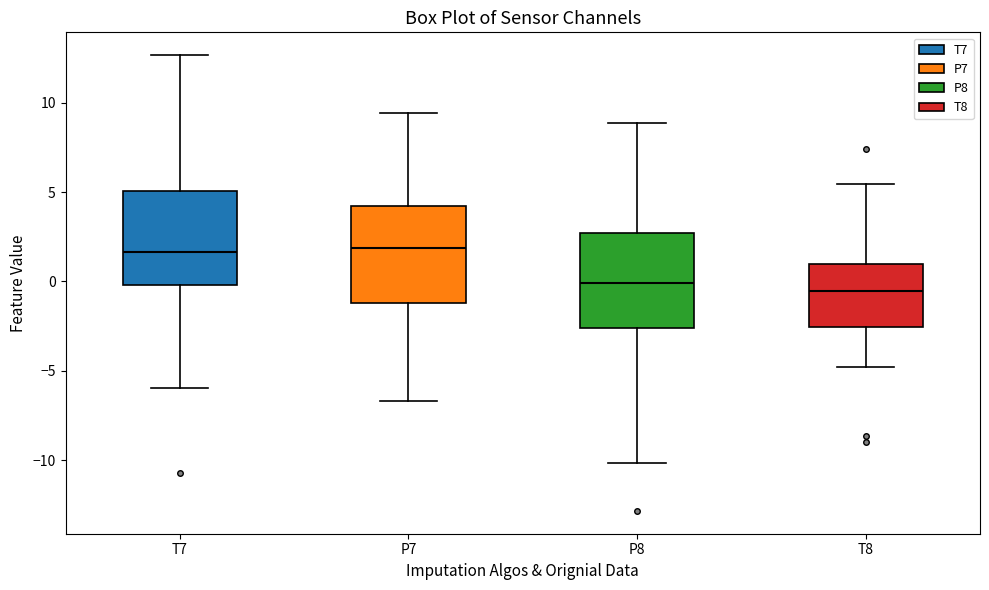

Reading left to right, read every box against the y-axis: the position of its median line, the range the box covers, and the ends of its whiskers. The values are not printed on the chart, so give them approximately, as read against the axis.

T7: median 1.5, box 0.0 to 5.0, whiskers -6.0 to 12.5
P7: median 2.0, box -1.0 to 4.0, whiskers -6.5 to 9.5
P8: median 0.0, box -2.5 to 2.5, whiskers -10.0 to 9.0
T8: median -0.5, box -2.5 to 1.0, whiskers -5.0 to 5.5